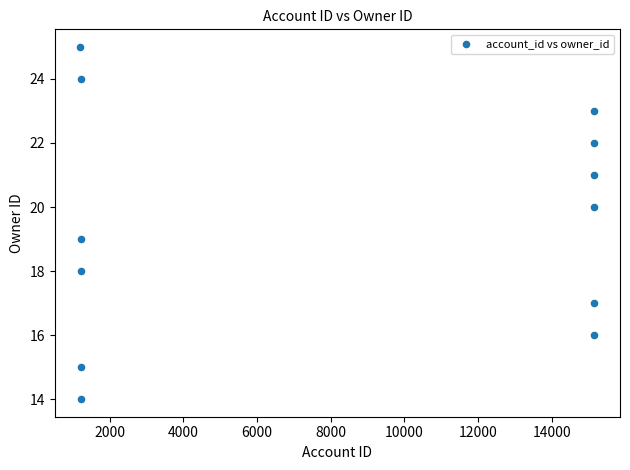

What is the range of Y values (max minus min)?

11